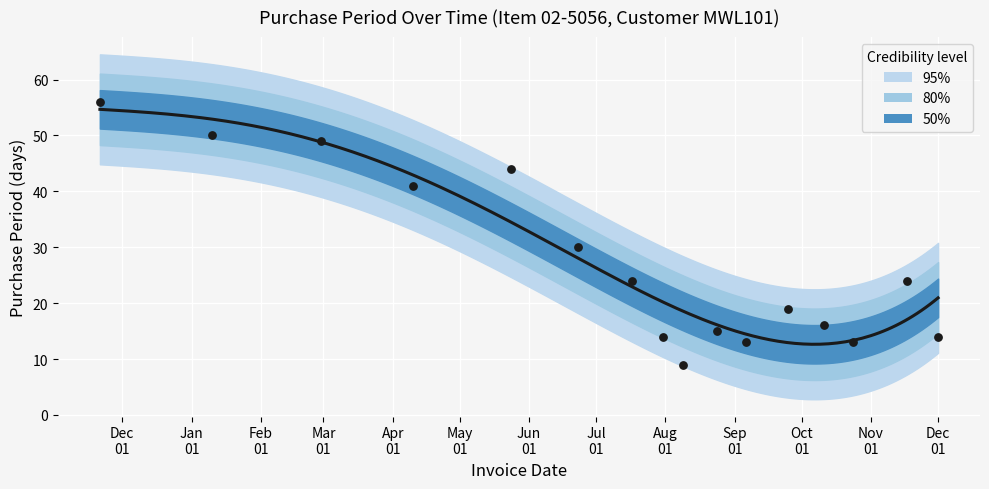

What is the change in value from 2017-04-10 to 2017-09-06?

-28